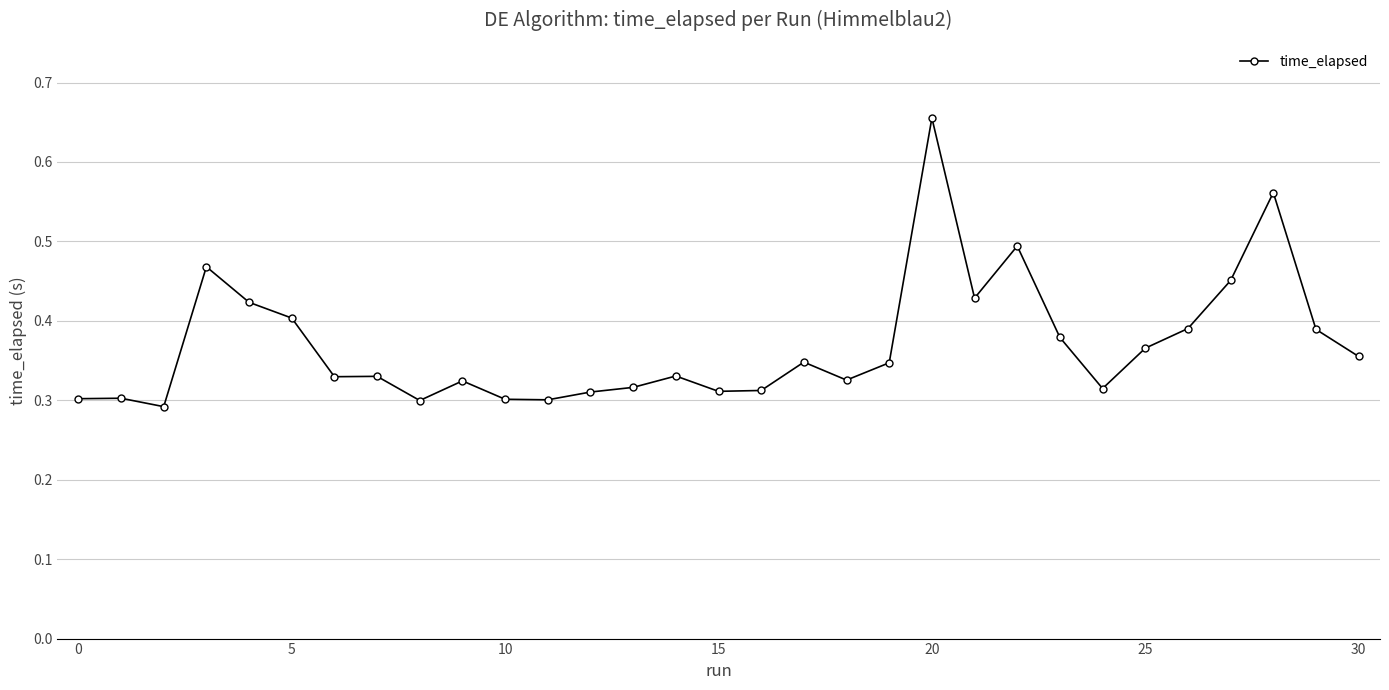

True or false: the data has more than 0 interior local peaks.

True